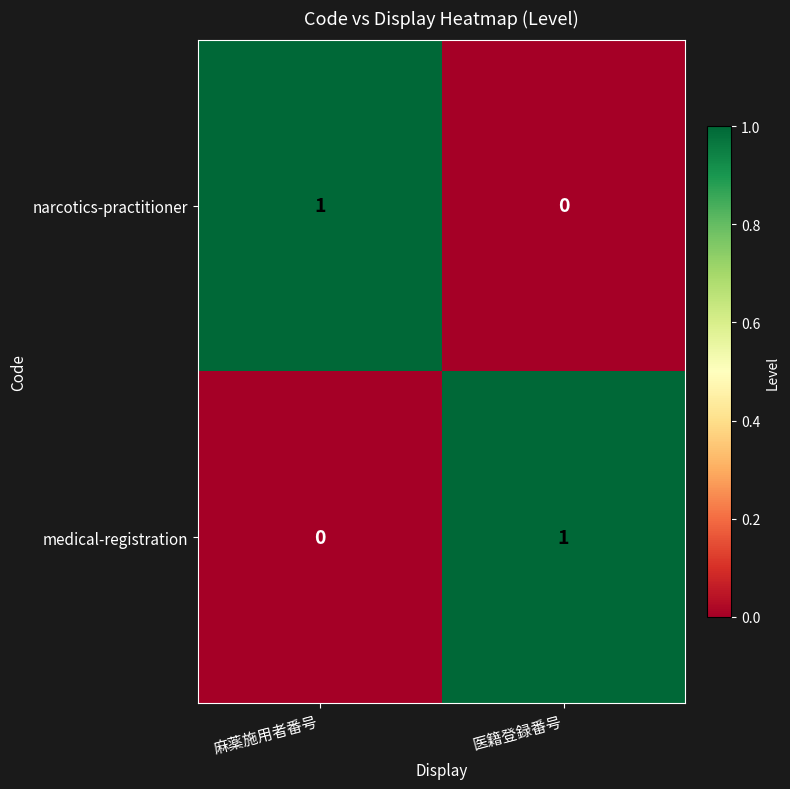

At which label is medical-registration closest to 0?

麻薬施用者番号